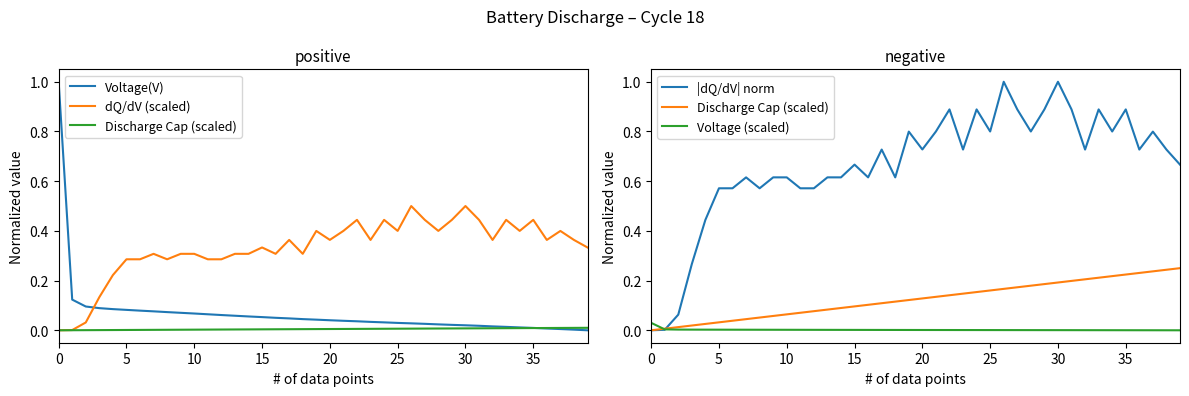

What is the sum of all Discharge Cap (scaled) values?

5.0